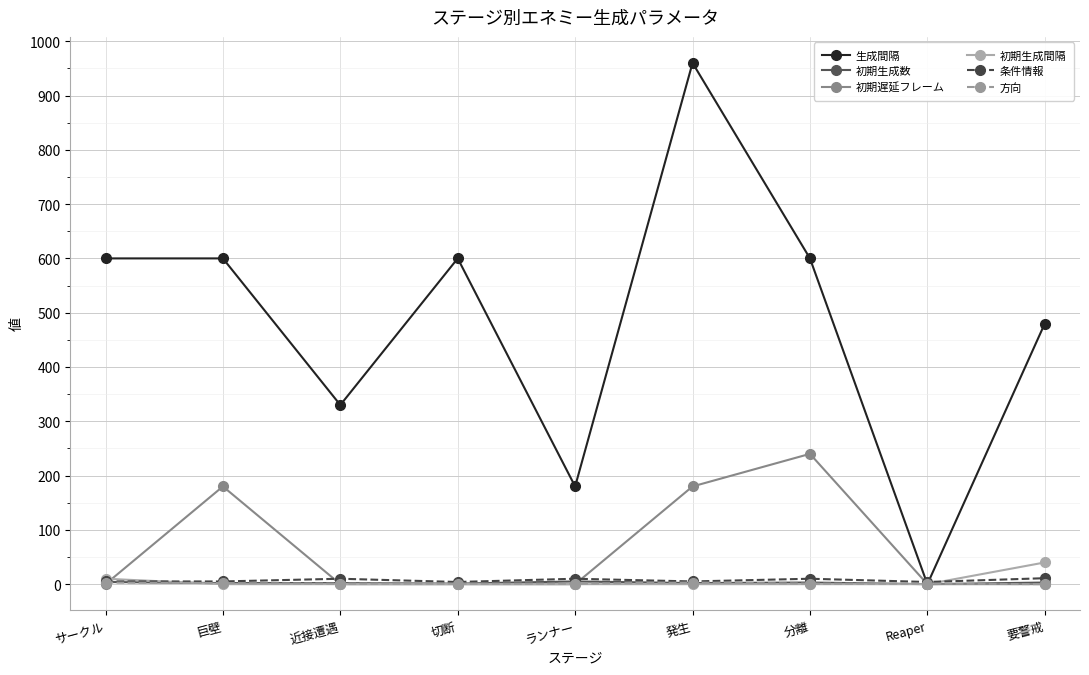

The value of 生成間隔 at ランナー is 180. True or false?

True